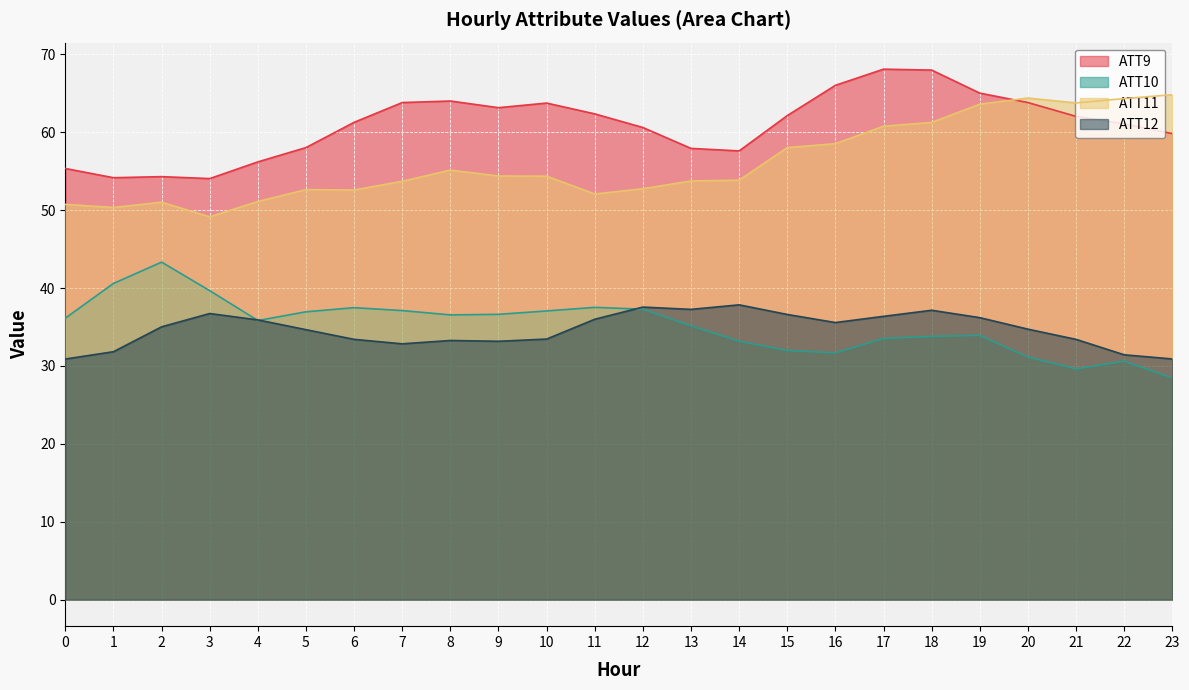

What is the total value across all series at 2?

183.7